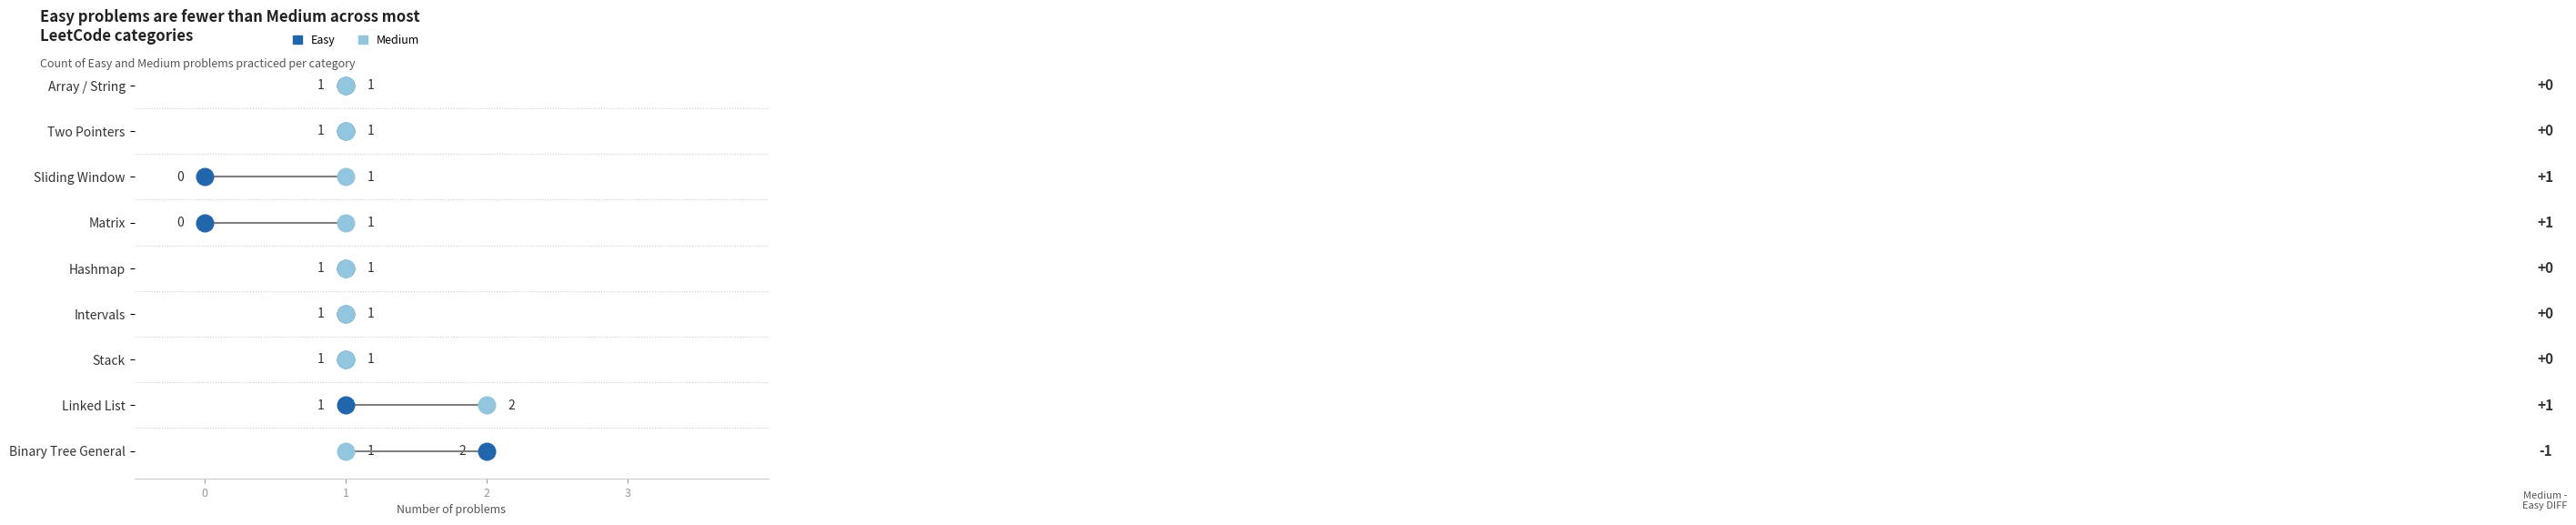

What are all the series names shown in the legend?

Easy, Medium